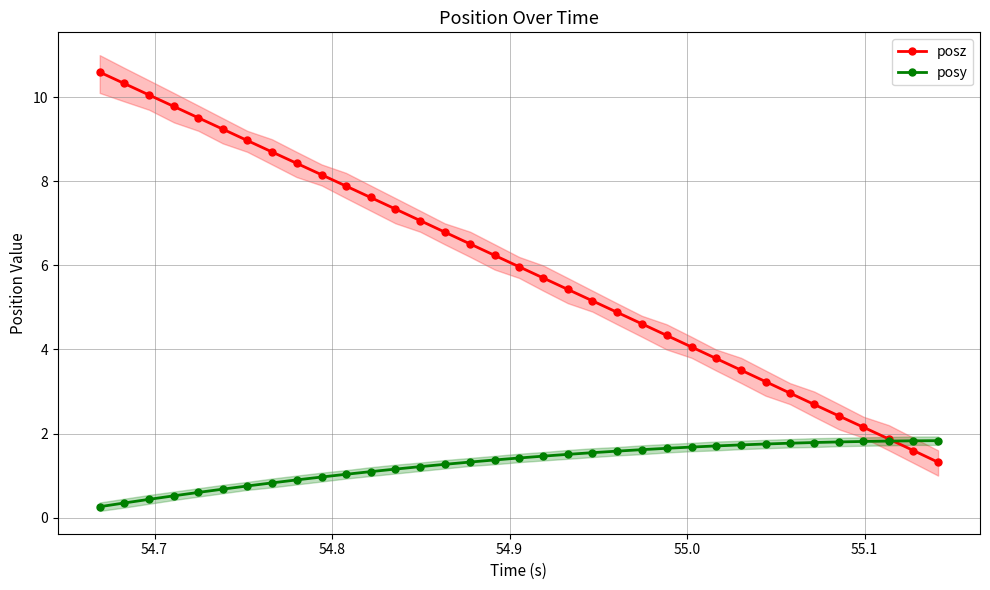

What is the highest value of the posy series?

1.8